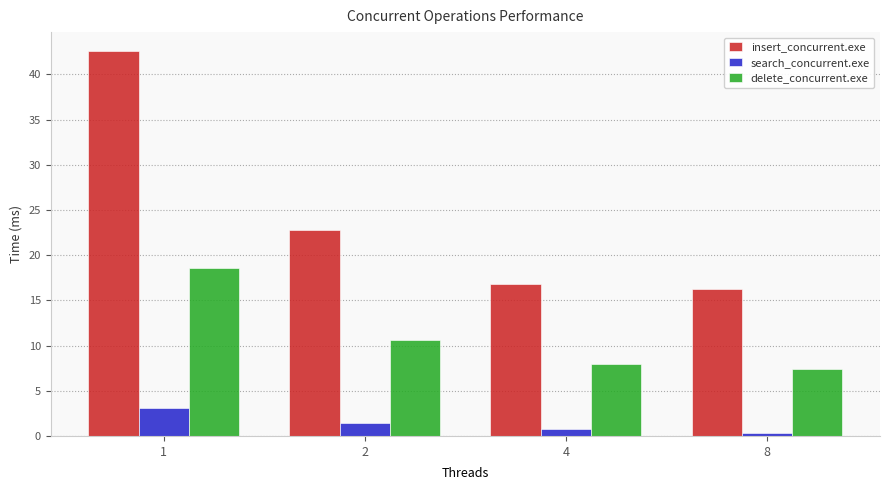

What is the maximum value for search_concurrent.exe?

3.1